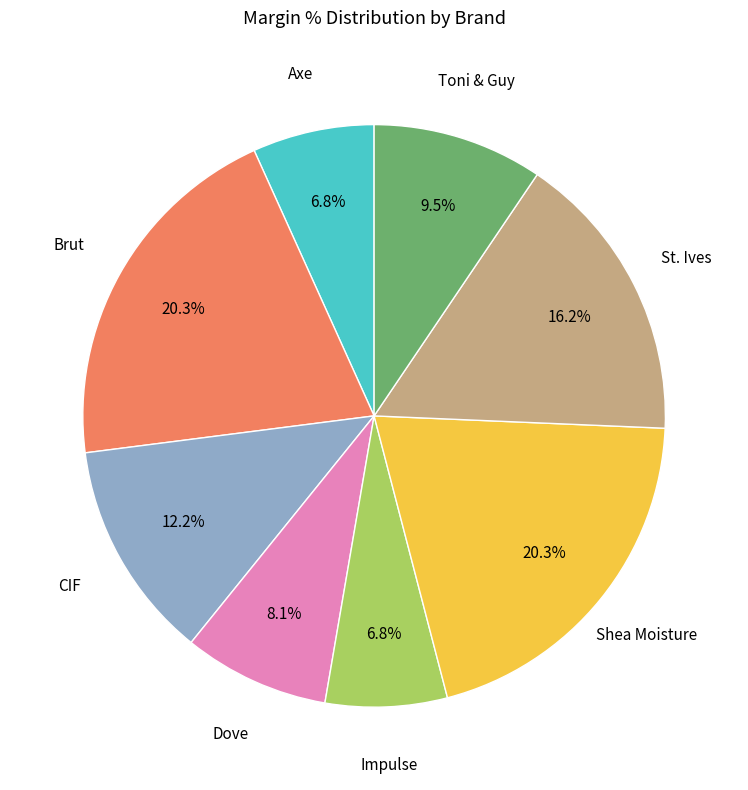

Is there a majority slice in this chart?

No